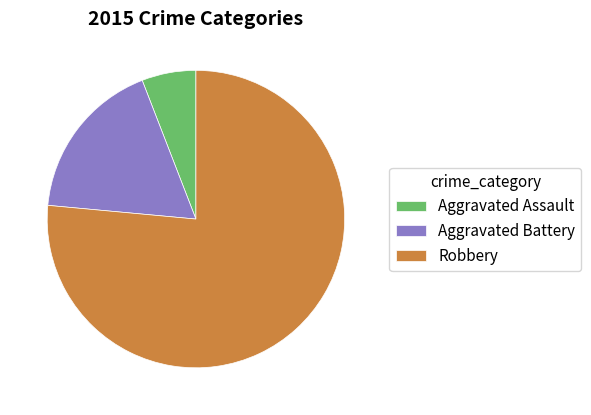

Between Aggravated Assault and Aggravated Battery, which is larger?

Aggravated Battery